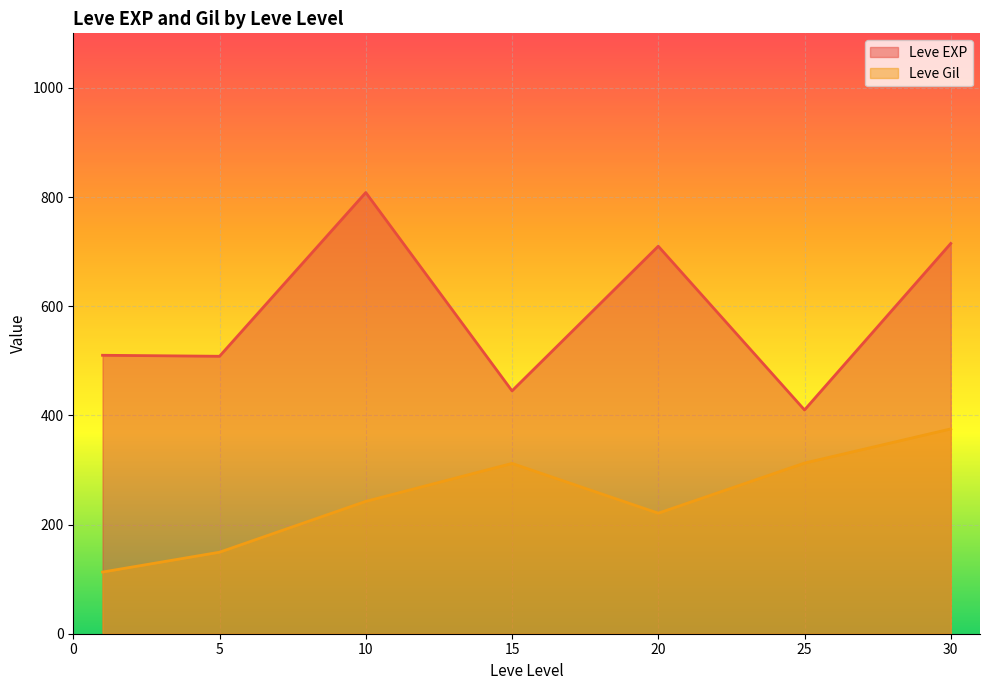

What are all the series names shown in the legend?

Leve EXP, Leve Gil